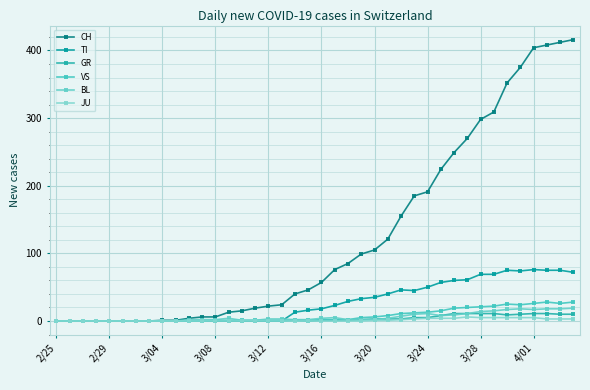

What are all the series names shown in the legend?

CH, TI, GR, VS, BL, JU